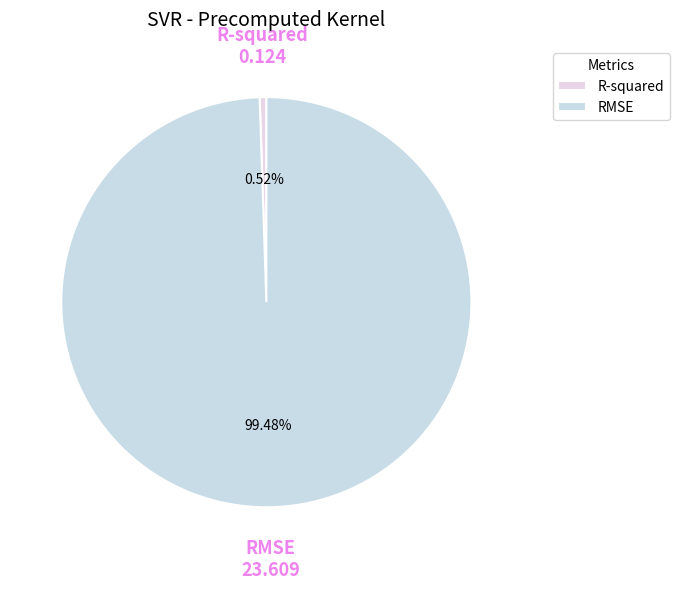

Is it true that RMSE is 99% of the pie?

True